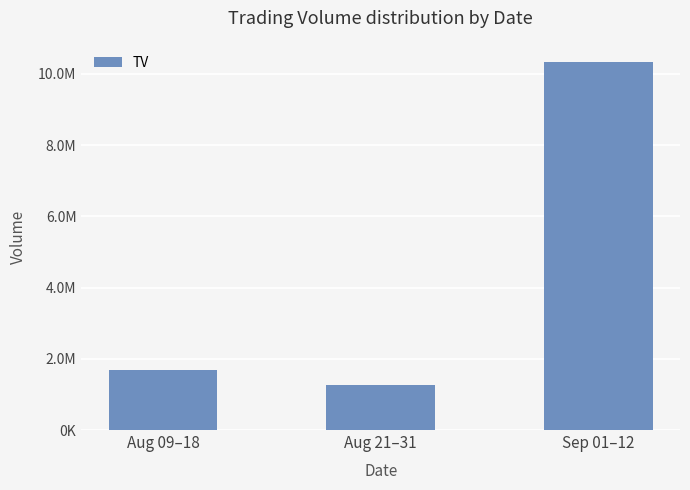

Does the chart contain any negative values?

No